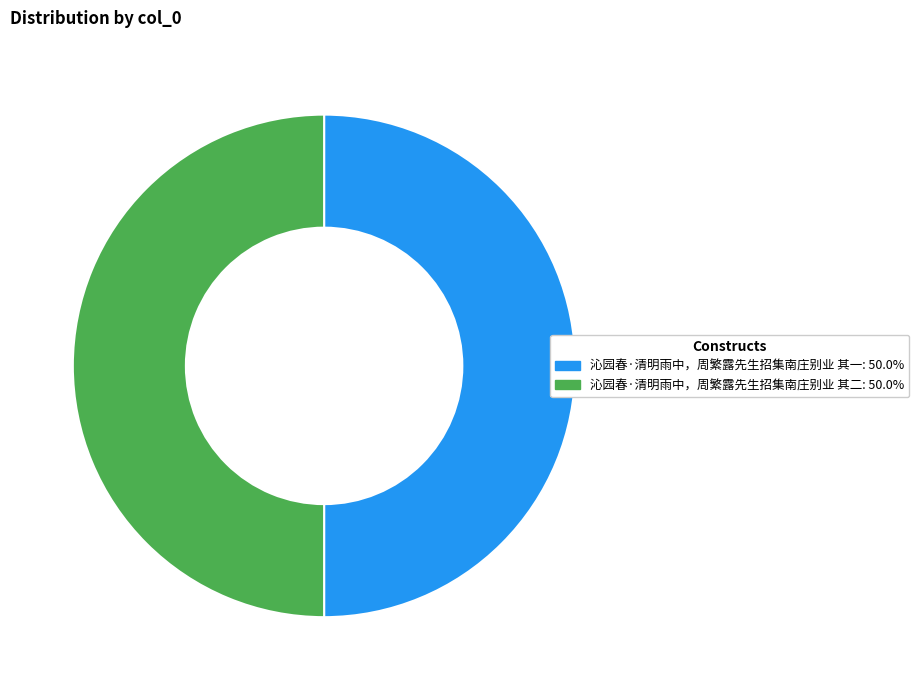

How many slices are in this pie chart?

2